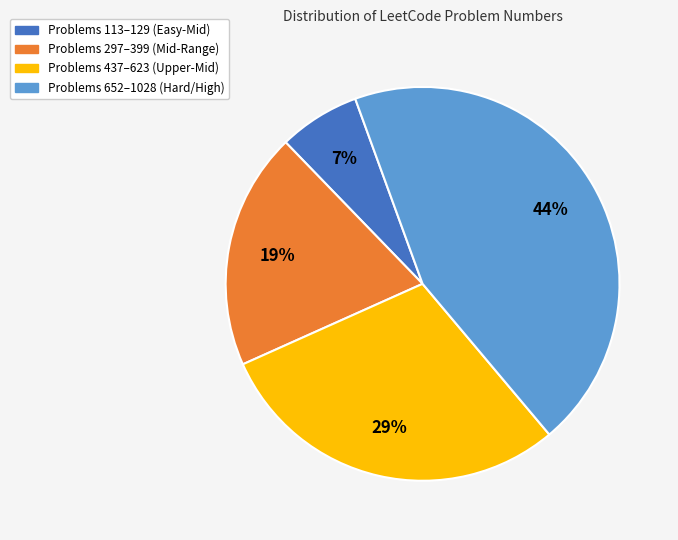

How many segments does this pie chart have?

4